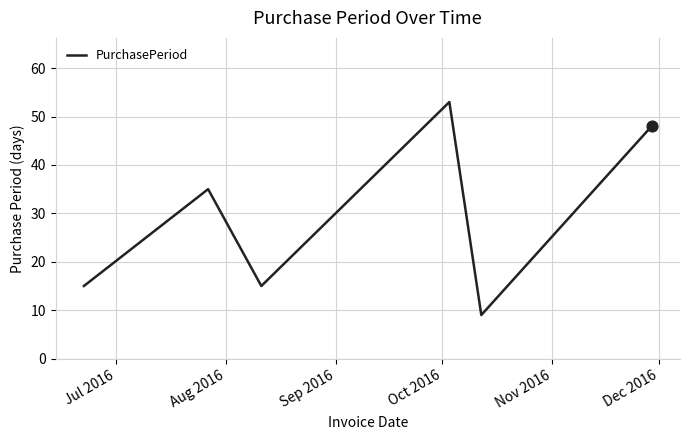

What is the difference between the maximum and minimum values?

44